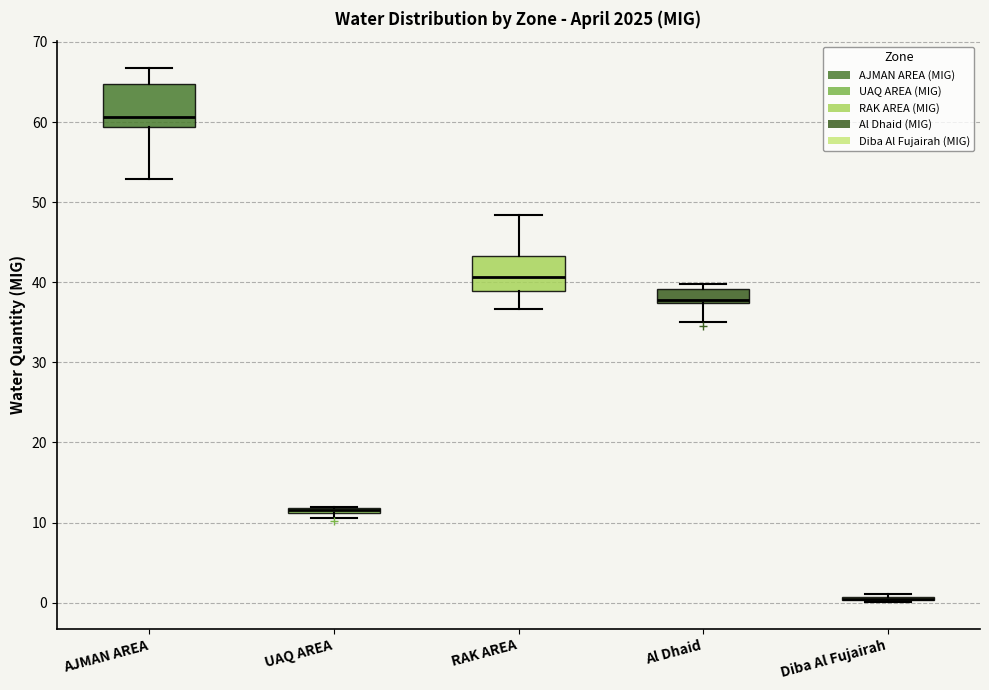

Where is the upper edge of the box for UAQ AREA on the y-axis? The values are not printed on the chart, so give them approximately, as read against the axis.

12